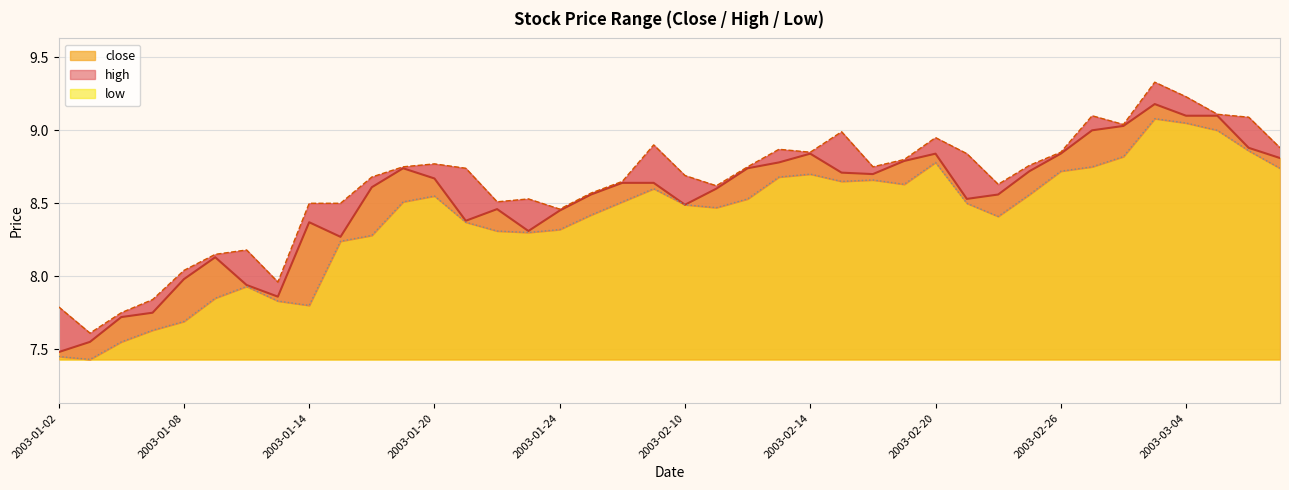

What is the value of the high point at the 10th from the left?

8.5